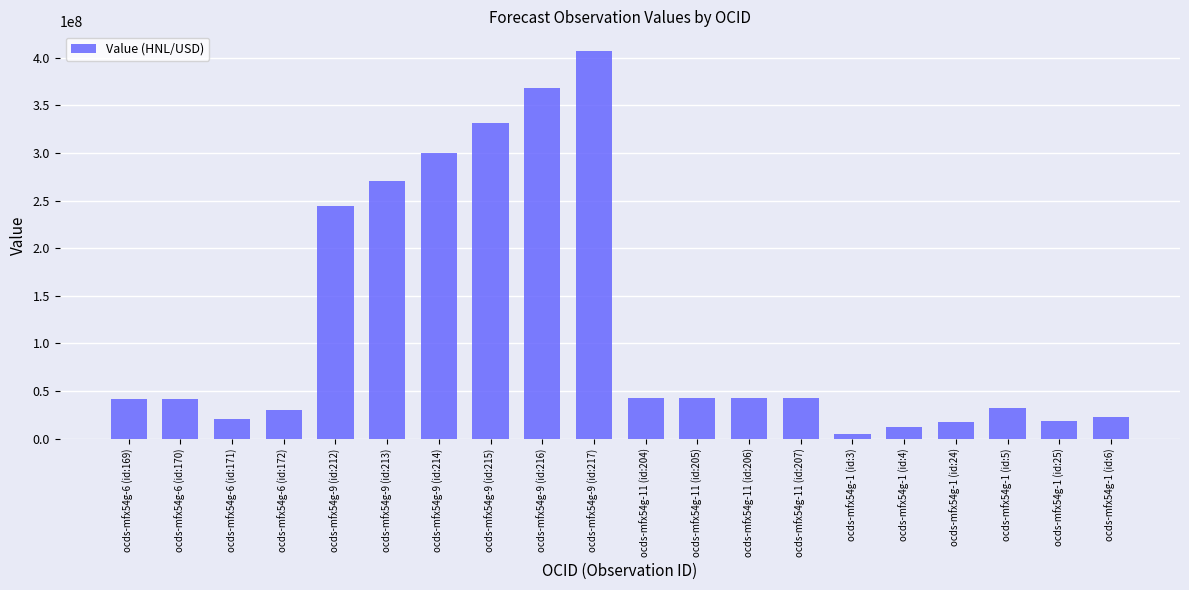

What is the smallest value displayed?

4900000